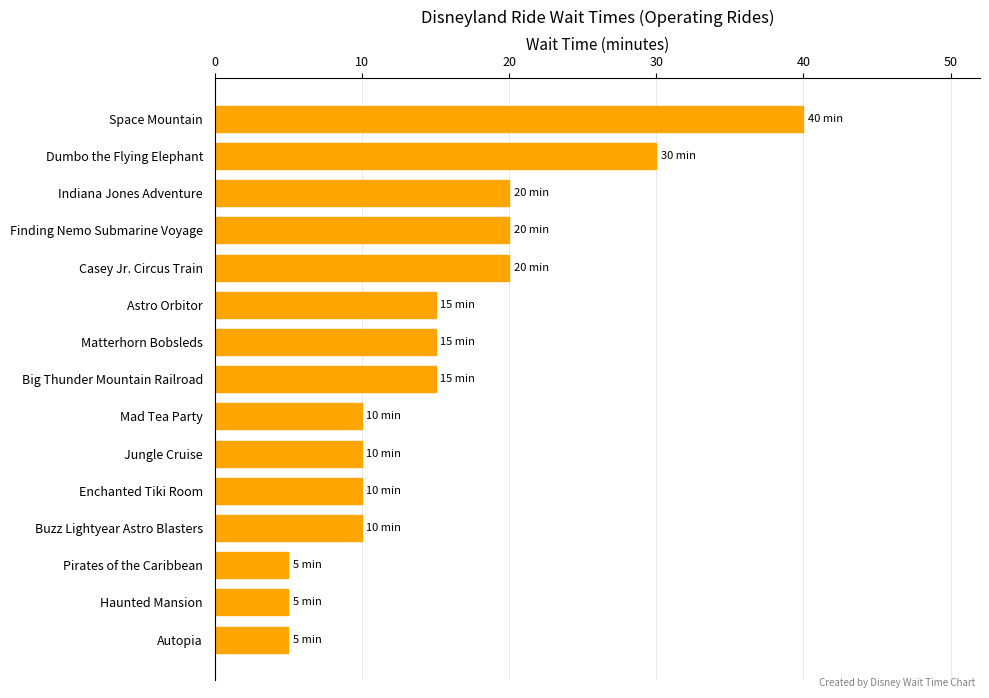

How many bars are there in total?

15